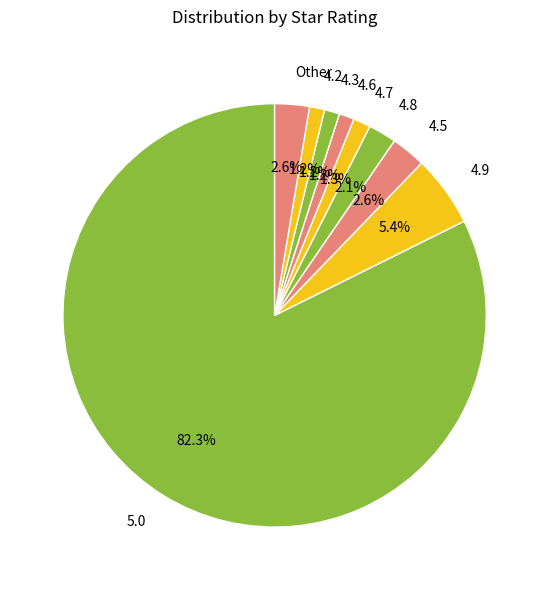

Which category accounts for the majority?

5.0